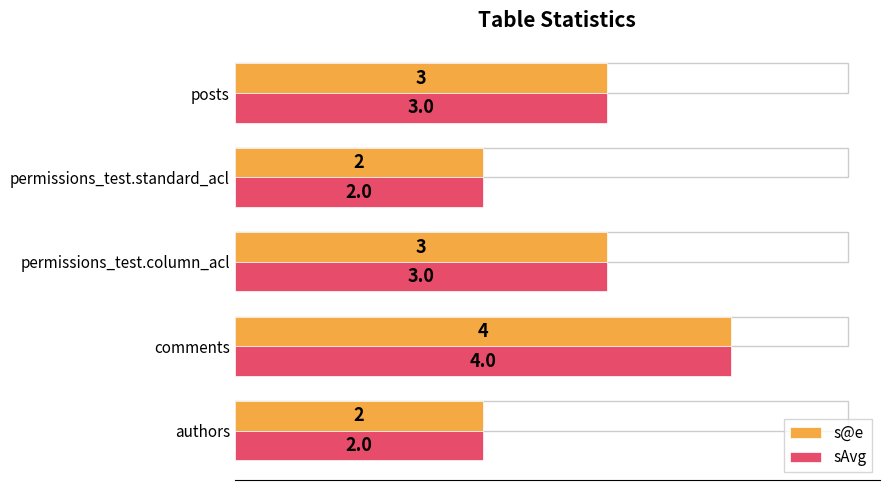

What is the maximum value shown in the chart?

4